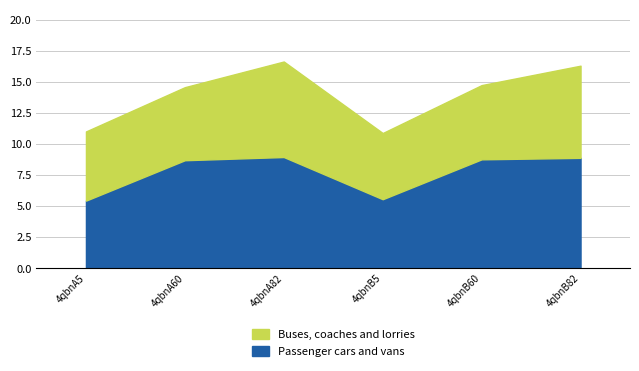

Does the chart display data point markers on the line(s)?

No